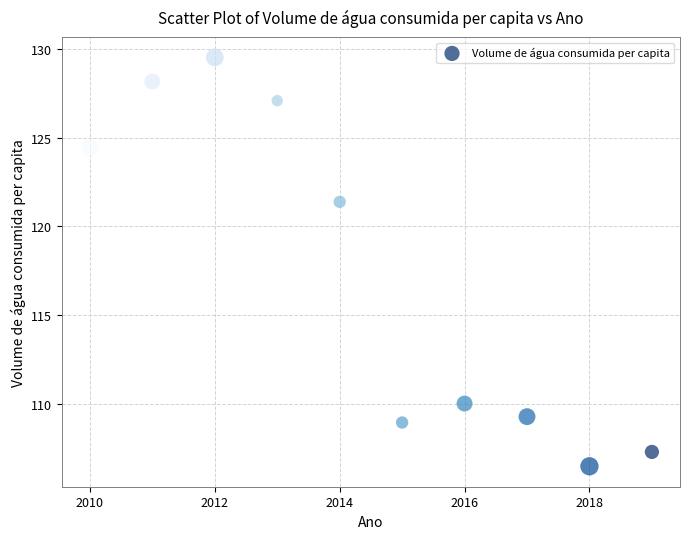

What is the range of Y values (max minus min)?

23.1